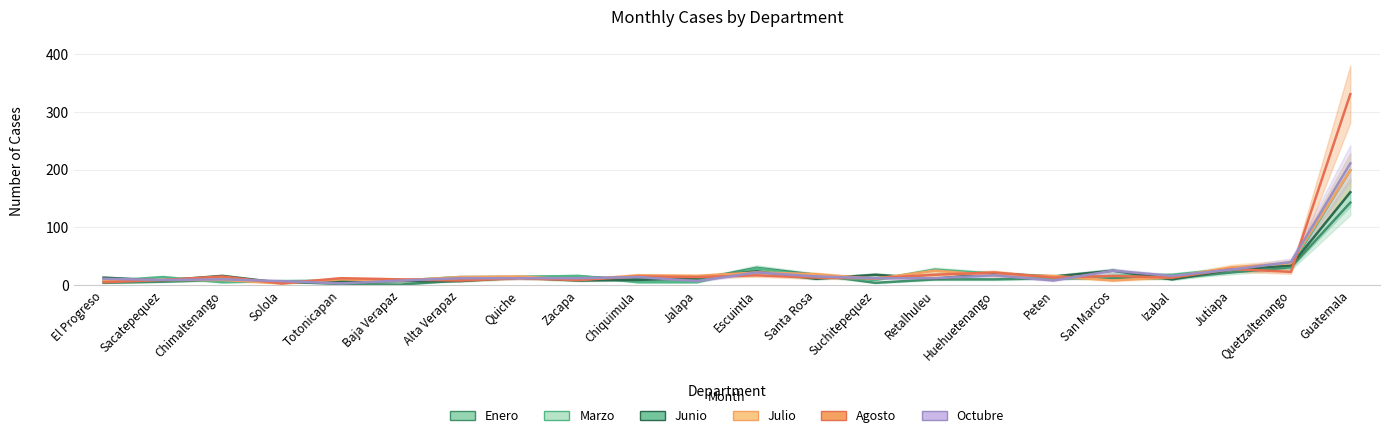

How many values in the Julio series exceed 15?

10